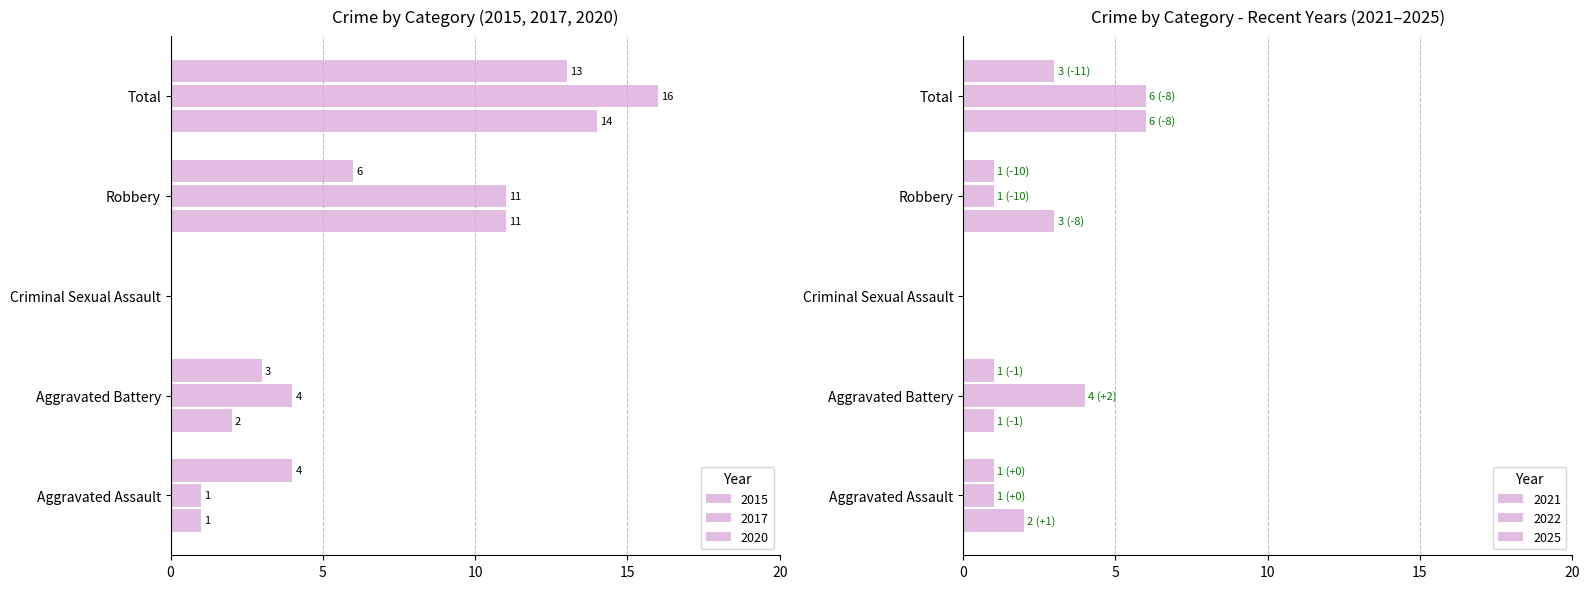

What is the difference between the maximum and minimum values in the 2025 series?

3